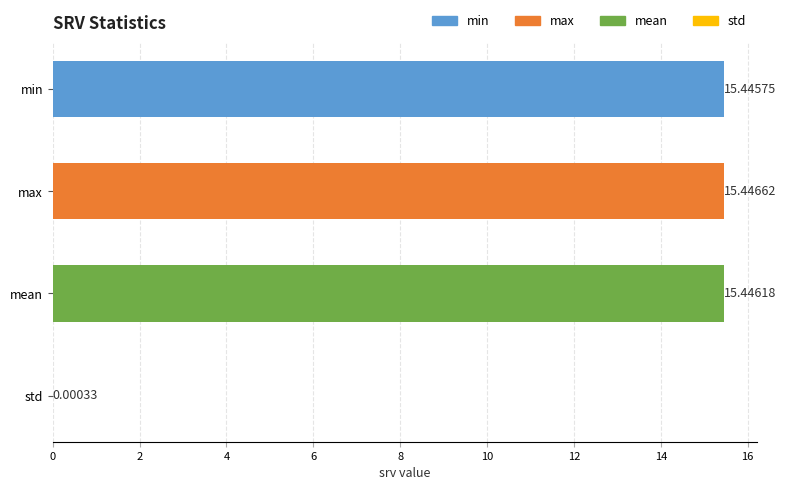

What is the sum of the values at std and min?

15.4